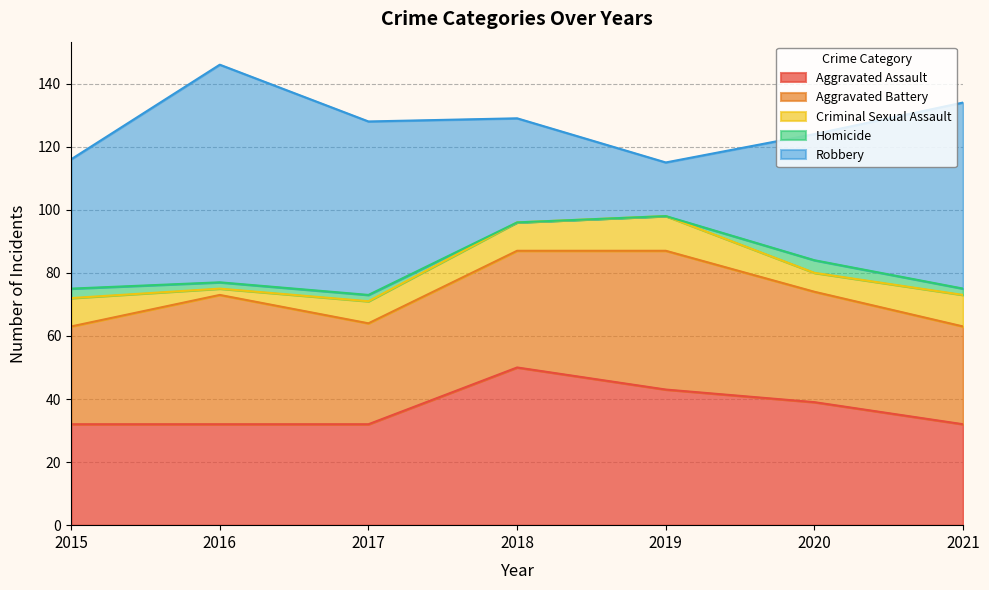

True or false: Homicide and Aggravated Assault intersect in this chart.

False